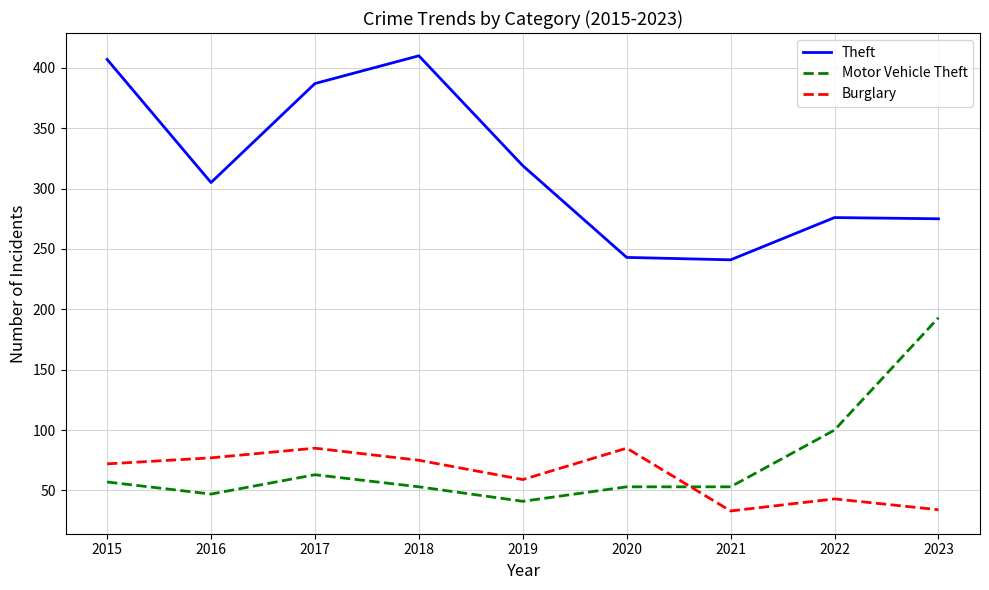

Is this an area chart (filled region under the line)?

No